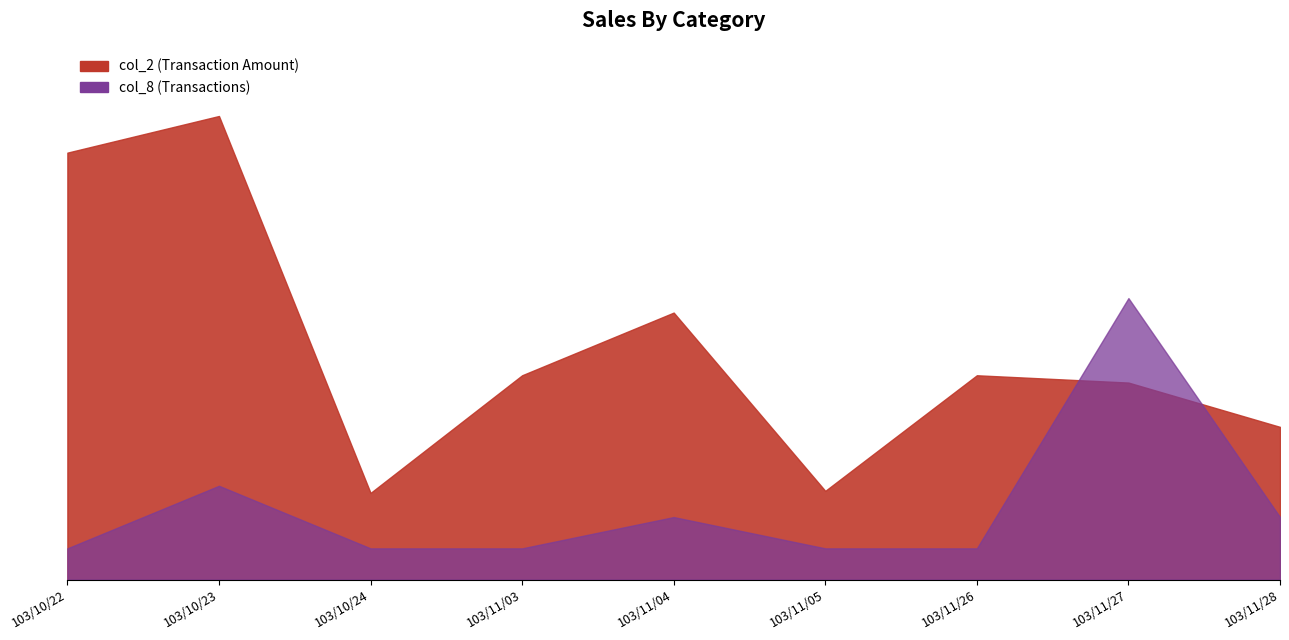

How many interior local valleys does the col_2 series have?

2